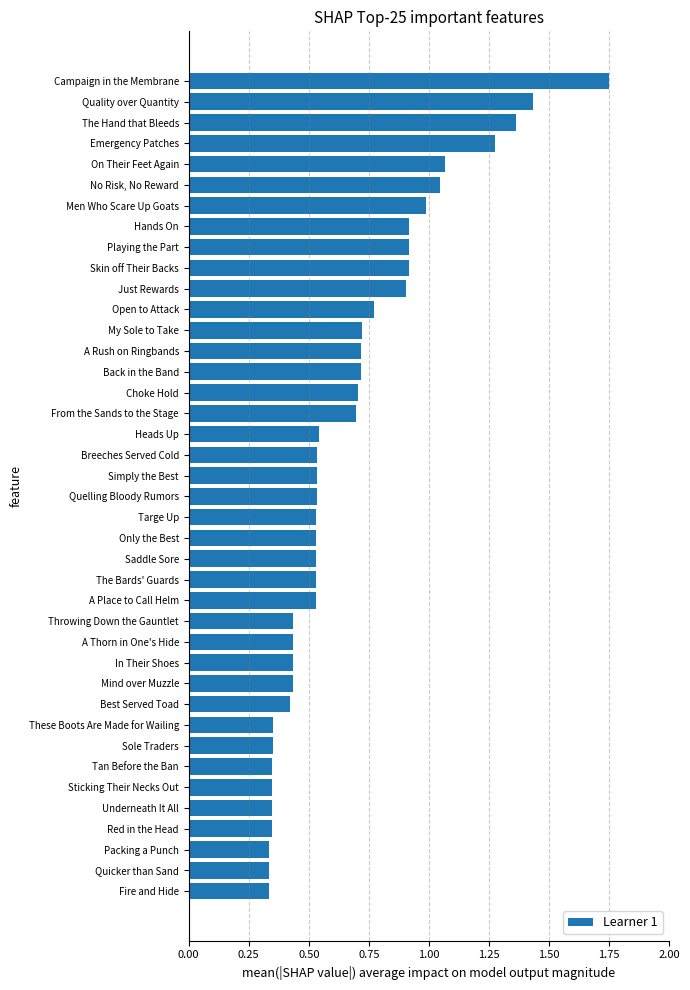

Between Fire and Hide and Heads Up, which is larger?

Heads Up